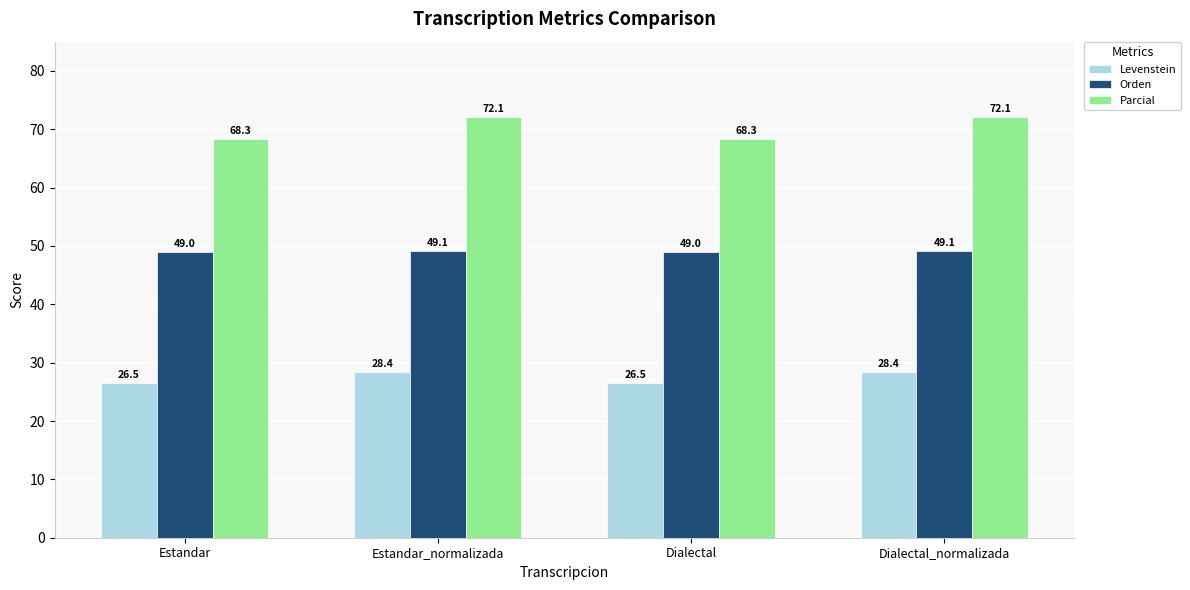

Count the number of categories in the chart.

4